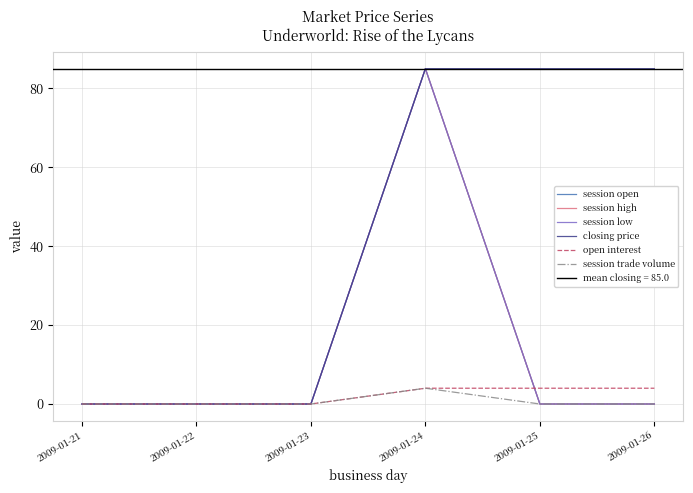

Rank the series at 2009-01-26 from lowest to highest value.

session open, session high, session low, session trade volume, open interest, closing price